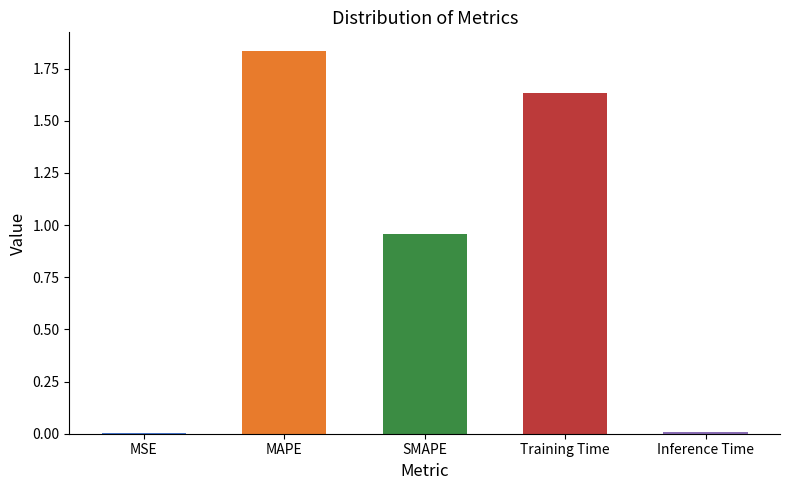

How many data points does each series have?

5